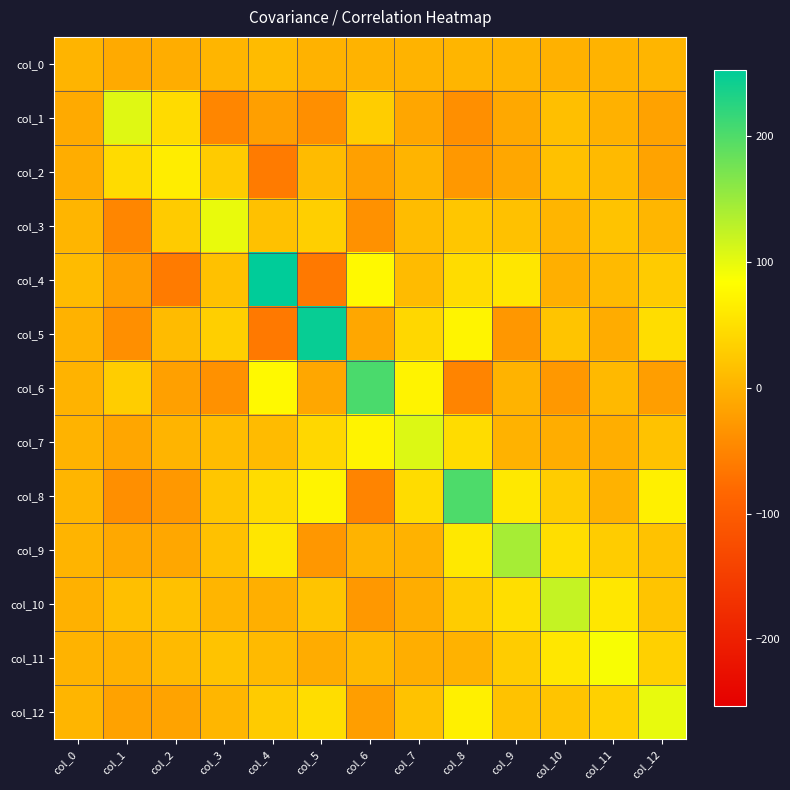

Reading left to right, list all the values displayed in this chart.

col_0: col_0=2.1	col_1=-8.5	col_2=-5.8	col_3=3.3	col_4=9.1	col_5=-0.2	col_6=1.4	col_7=1.8	col_8=3.5	col_9=2.4	col_10=-1.1	col_11=1.7	col_12=3.2
col_1: col_0=-8.5	col_1=104.9	col_2=44.6	col_3=-48.9	col_4=-21.4	col_5=-38.6	col_6=30.0	col_7=-13.1	col_8=-39.5	col_9=-11.7	col_10=14.3	col_11=-1.2	col_12=-17.0
col_2: col_0=-5.8	col_1=44.6	col_2=64.9	col_3=27.3	col_4=-60.6	col_5=9.5	col_6=-18.9	col_7=2.5	col_8=-29.0	col_9=-12.2	col_10=16.4	col_11=8.6	col_12=-16.2
col_3: col_0=3.3	col_1=-48.9	col_2=27.3	col_3=98.1	col_4=16.3	col_5=32.1	col_6=-36.6	col_7=11.7	col_8=22.0	col_9=16.0	col_10=3.7	col_11=18.7	col_12=4.2
col_4: col_0=9.1	col_1=-21.4	col_2=-60.6	col_3=16.3	col_4=253.0	col_5=-62.6	col_6=78.0	col_7=9.5	col_8=45.9	col_9=57.1	col_10=-3.0	col_11=8.2	col_12=27.0
col_5: col_0=-0.2	col_1=-38.6	col_2=9.5	col_3=32.1	col_4=-62.6	col_5=247.3	col_6=-12.2	col_7=40.9	col_8=72.7	col_9=-30.1	col_10=19.0	col_11=-6.8	col_12=46.5
col_6: col_0=1.4	col_1=30.0	col_2=-18.9	col_3=-36.6	col_4=78.0	col_5=-12.2	col_6=202.8	col_7=71.9	col_8=-50.9	col_9=1.9	col_10=-29.2	col_11=7.5	col_12=-22.6
col_7: col_0=1.8	col_1=-13.1	col_2=2.5	col_3=11.7	col_4=9.5	col_5=40.9	col_6=71.9	col_7=107.3	col_8=46.4	col_9=0.9	col_10=-5.1	col_11=-4.3	col_12=16.9
col_8: col_0=3.5	col_1=-39.5	col_2=-29.0	col_3=22.0	col_4=45.9	col_5=72.7	col_6=-50.9	col_7=46.4	col_8=200.7	col_9=59.8	col_10=29.6	col_11=0.8	col_12=68.1
col_9: col_0=2.4	col_1=-11.7	col_2=-12.2	col_3=16.0	col_4=57.1	col_5=-30.1	col_6=1.9	col_7=0.9	col_8=59.8	col_9=142.4	col_10=47.5	col_11=29.6	col_12=17.5
col_10: col_0=-1.1	col_1=14.3	col_2=16.4	col_3=3.7	col_4=-3.0	col_5=19.0	col_6=-29.2	col_7=-5.1	col_8=29.6	col_9=47.5	col_10=122.8	col_11=58.5	col_12=19.6
col_11: col_0=1.7	col_1=-1.2	col_2=8.6	col_3=18.7	col_4=8.2	col_5=-6.8	col_6=7.5	col_7=-4.3	col_8=0.8	col_9=29.6	col_10=58.5	col_11=88.3	col_12=33.4
col_12: col_0=3.2	col_1=-17.0	col_2=-16.2	col_3=4.2	col_4=27.0	col_5=46.5	col_6=-22.6	col_7=16.9	col_8=68.1	col_9=17.5	col_10=19.6	col_11=33.4	col_12=99.3